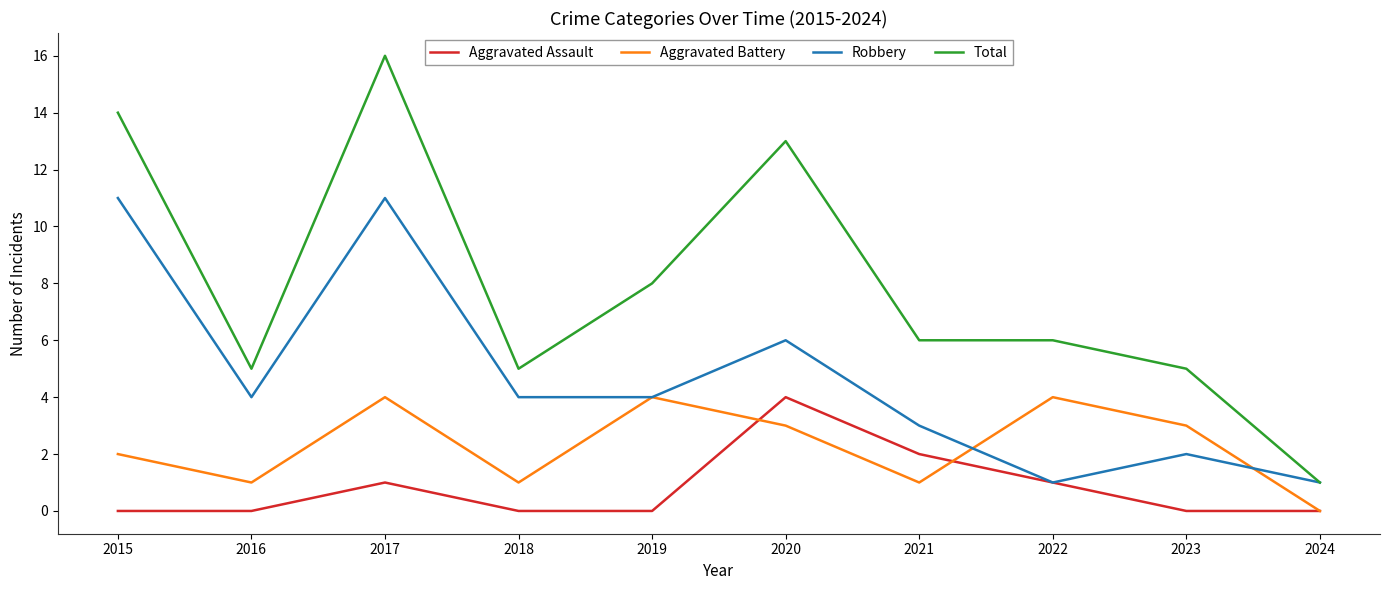

Reading left to right, extract all data points from this chart.

Aggravated Assault: 0	0	1	0	0	4	2	1	0	0
Aggravated Battery: 2	1	4	1	4	3	1	4	3	0
Robbery: 11	4	11	4	4	6	3	1	2	1
Total: 14	5	16	5	8	13	6	6	5	1